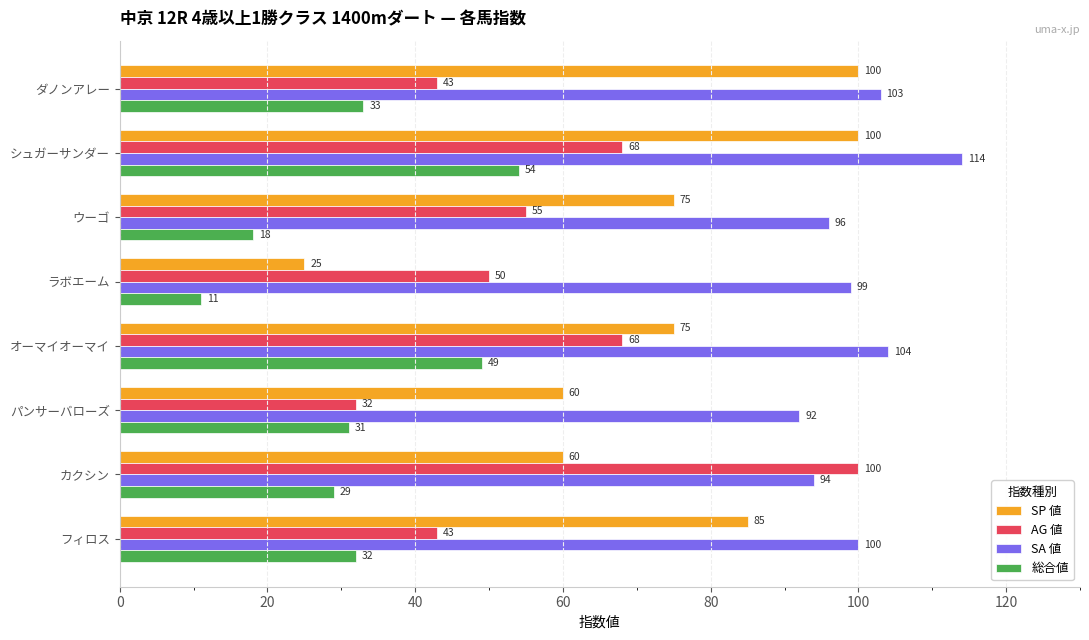

What is the difference between the highest and lowest values at オーマイオーマイ?

55